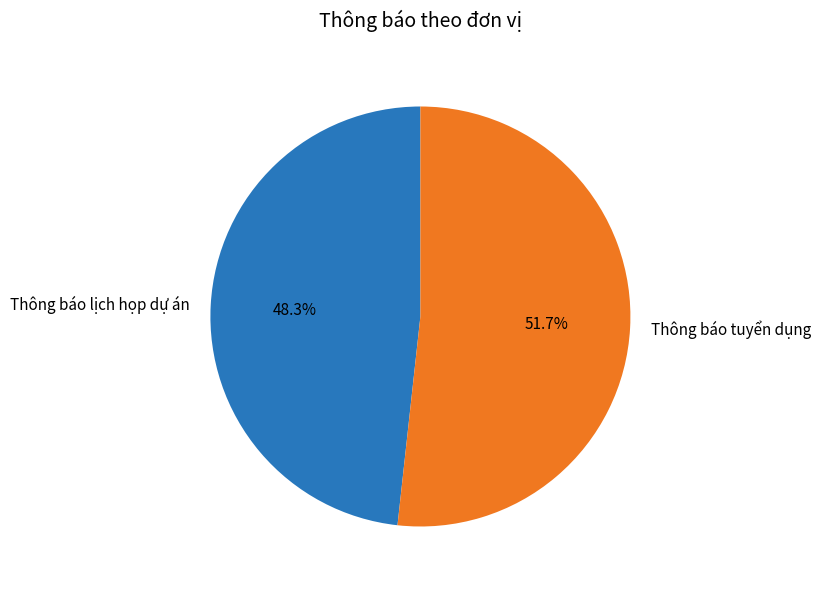

True or false: Thông báo lịch họp dự án accounts for 48% of the total.

True